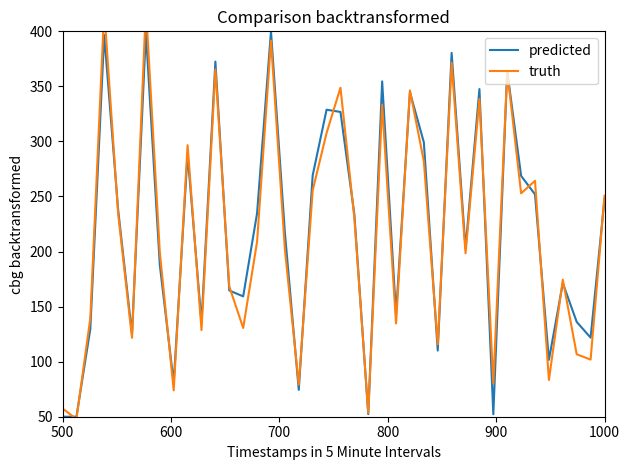

What is the sum of all truth values?

8681.8